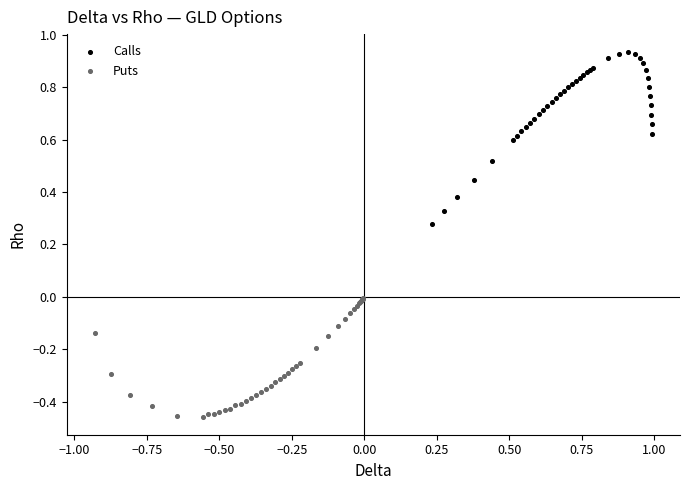

Which series contains the lowest Y value?

Puts